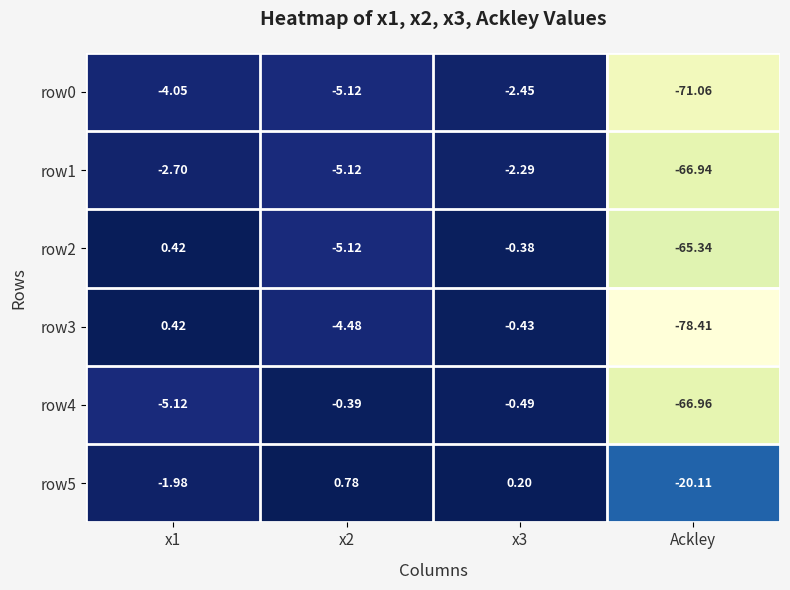

Is the value of row1 at Ackley greater than the value of row0 at x2?

No